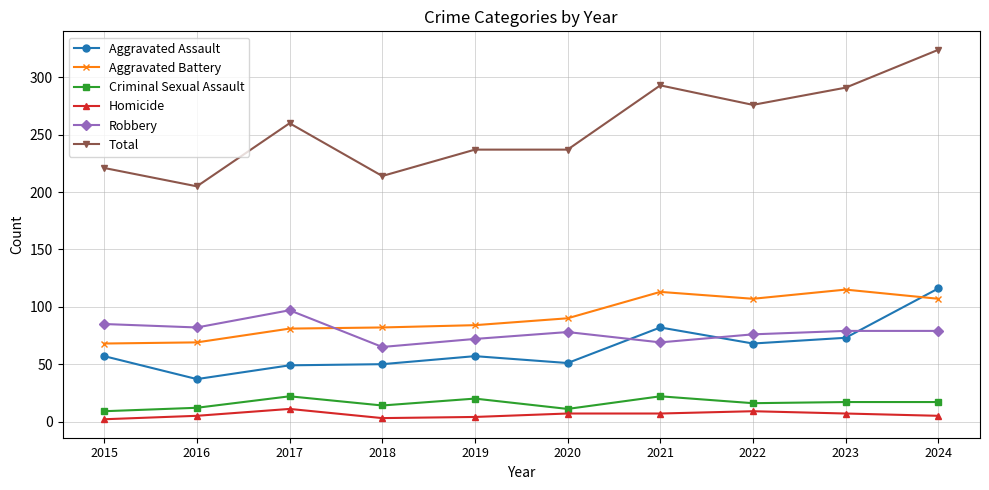

Where is Aggravated Assault nearest to the value 76?

2023